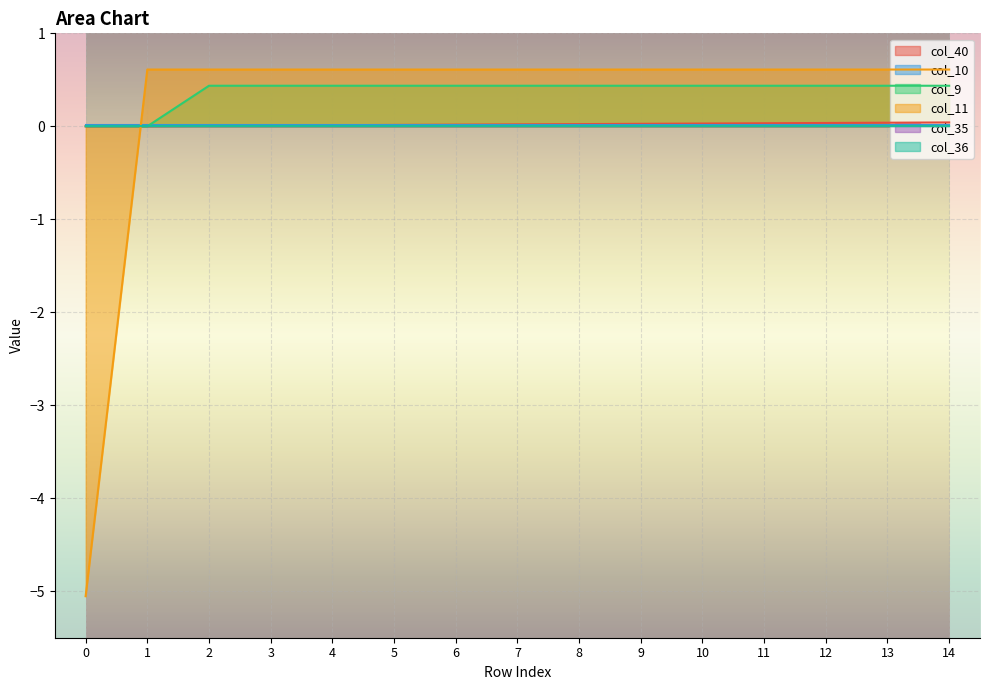

How many intersections are there between col_40 and col_11?

1